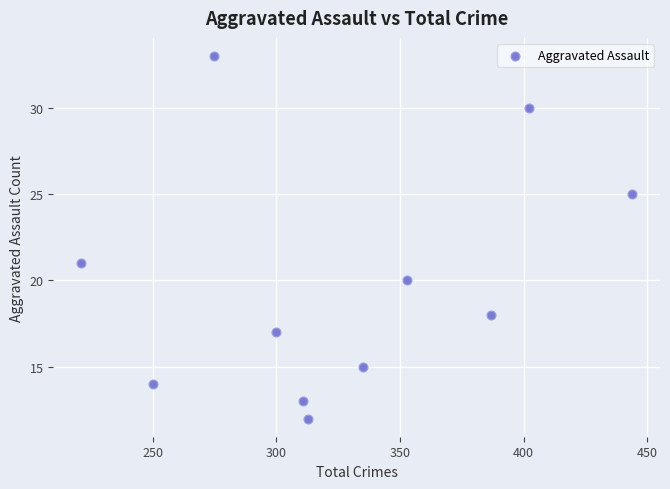

What is the range of Y values (max minus min)?

21